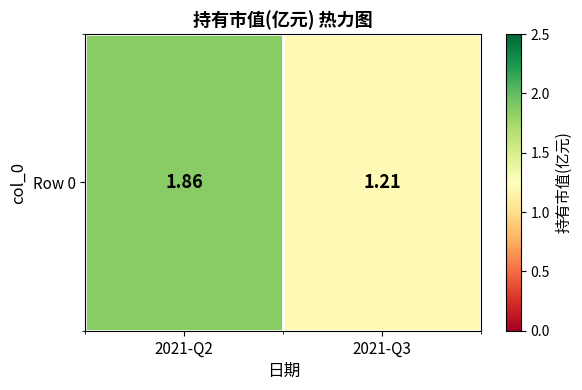

What is the average value?

1.5